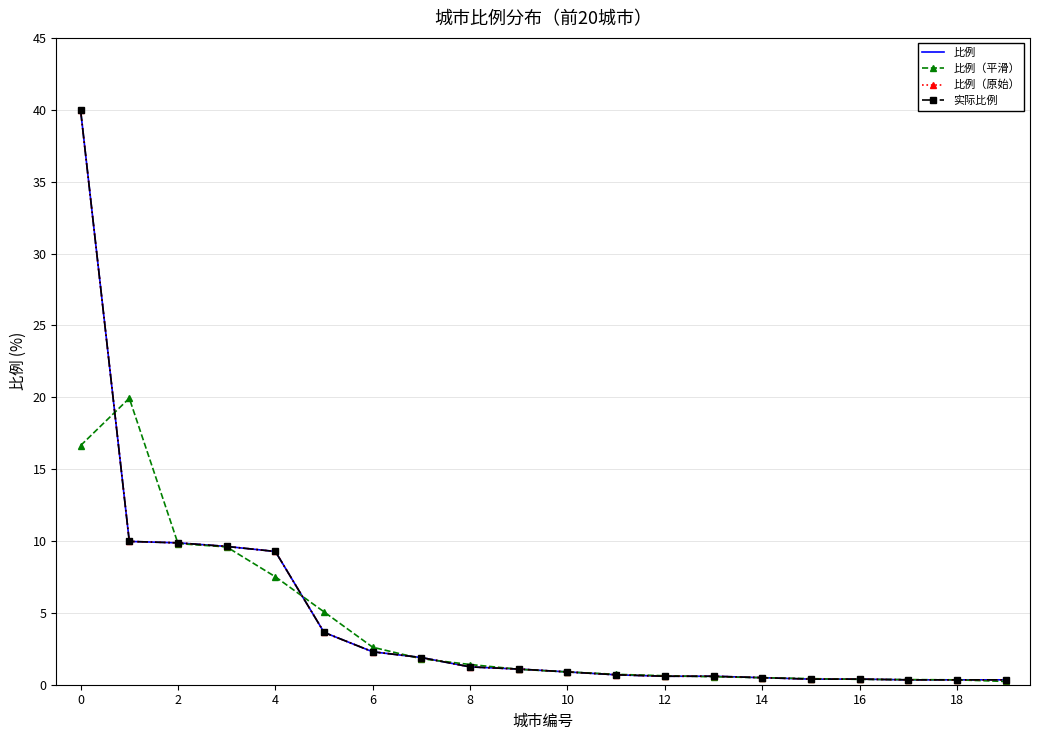

Reading left to right, what are all the values shown in this chart?

比例: 40.0	10.0	9.9	9.6	9.3	3.6	2.3	1.9	1.2	1.1	0.9	0.7	0.6	0.6	0.5	0.4	0.4	0.3	0.3	0.3
比例（平滑）: 16.6	19.9	9.8	9.6	7.5	5.1	2.6	1.8	1.4	1.1	0.9	0.7	0.6	0.6	0.5	0.4	0.4	0.4	0.3	0.2
比例（原始）: 40.0	10.0	9.9	9.6	9.3	3.6	2.3	1.9	1.2	1.1	0.9	0.7	0.6	0.6	0.5	0.4	0.4	0.3	0.3	0.3
实际比例: 40.0	10.0	9.9	9.6	9.3	3.6	2.3	1.9	1.2	1.1	0.9	0.7	0.6	0.6	0.5	0.4	0.4	0.3	0.3	0.3